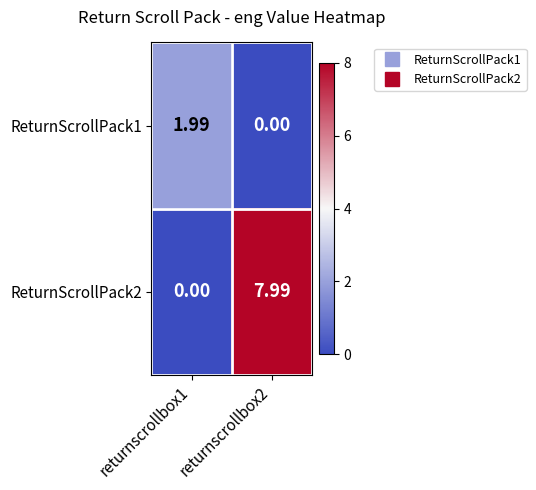

Is the value of ReturnScrollPack1 at returnscrollbox2 greater than the value of ReturnScrollPack2 at returnscrollbox2?

No